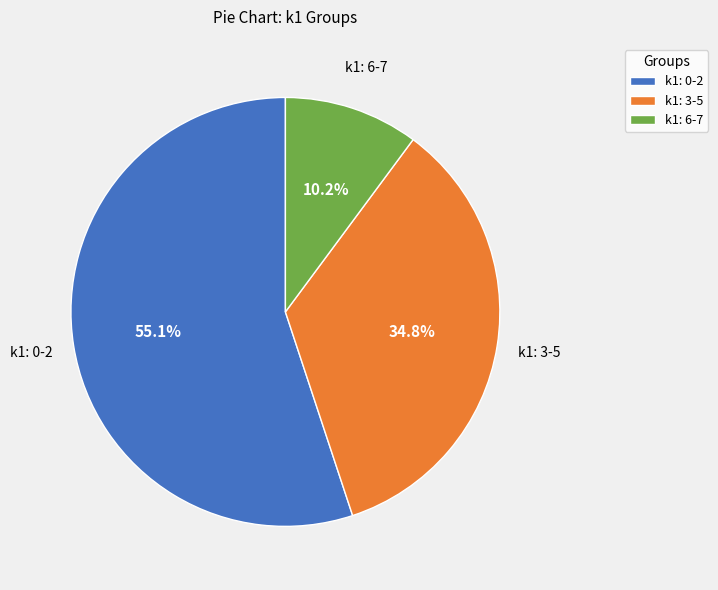

What is the largest slice in the pie chart?

k1: 0-2